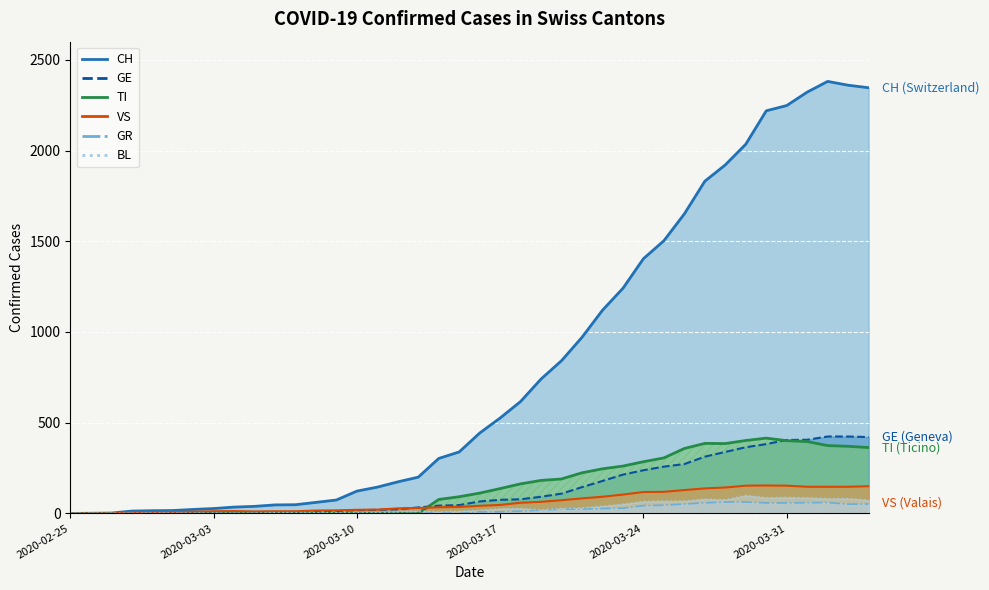

Where is the first local minimum for VS?

2020-03-05